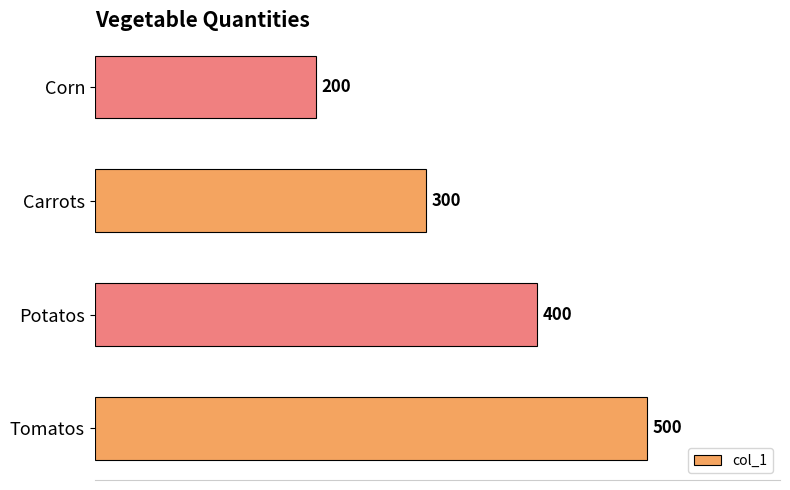

The chart shows a value of 400 at Potatos. True or false?

True